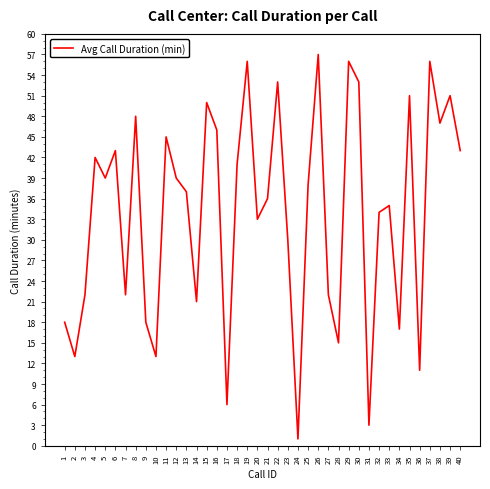

What is the average value?

34